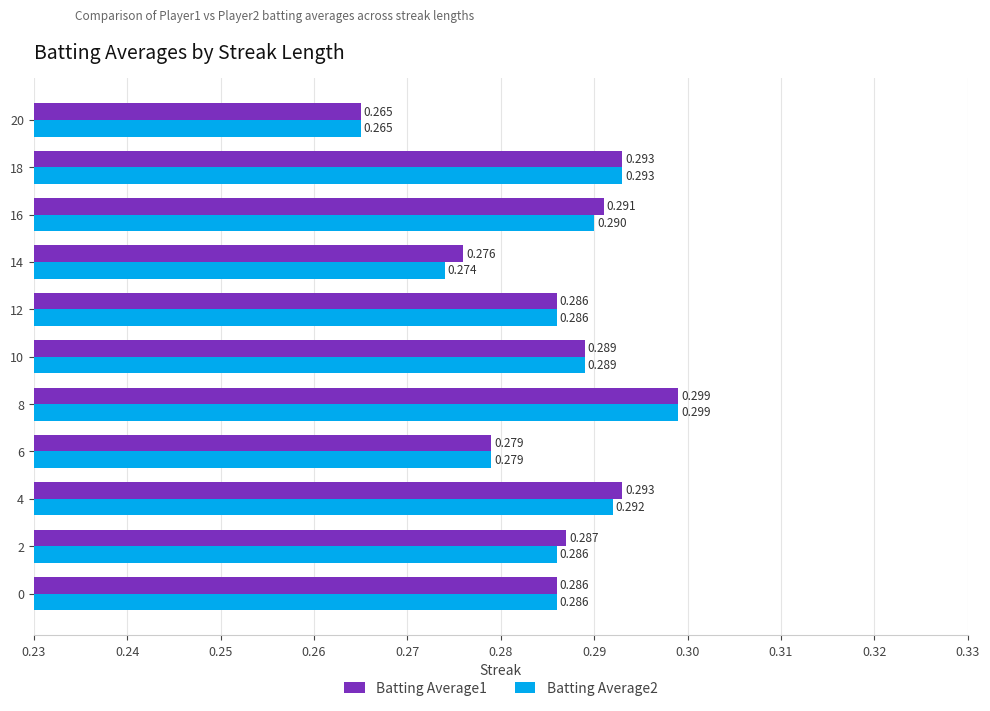

Reading right to left, what are all the values shown in this chart?

Batting Average1: 0.3	0.3	0.3	0.3	0.3	0.3	0.3	0.3	0.3	0.3	0.3
Batting Average2: 0.3	0.3	0.3	0.3	0.3	0.3	0.3	0.3	0.3	0.3	0.3